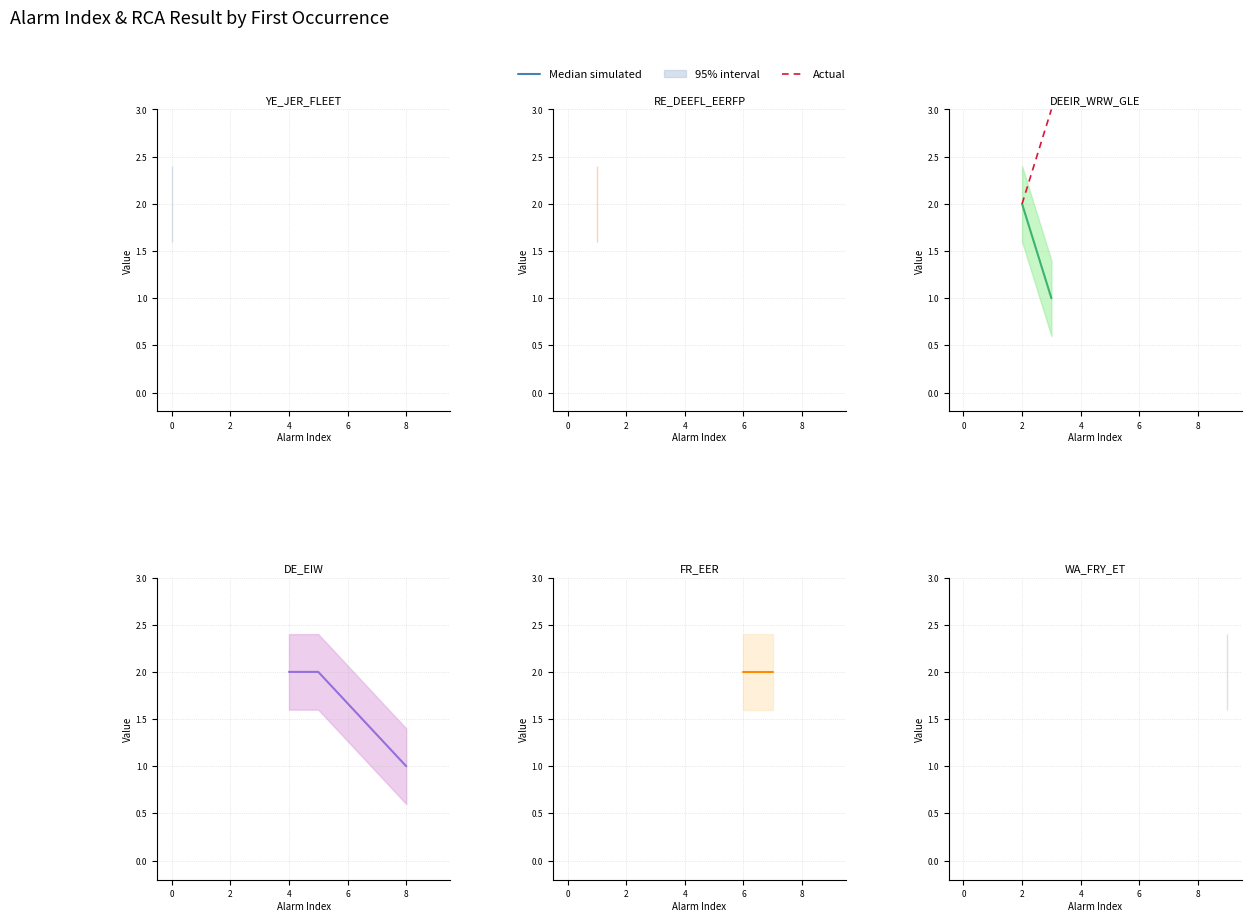

The Actual series shows 12 at 0. True or false?

False